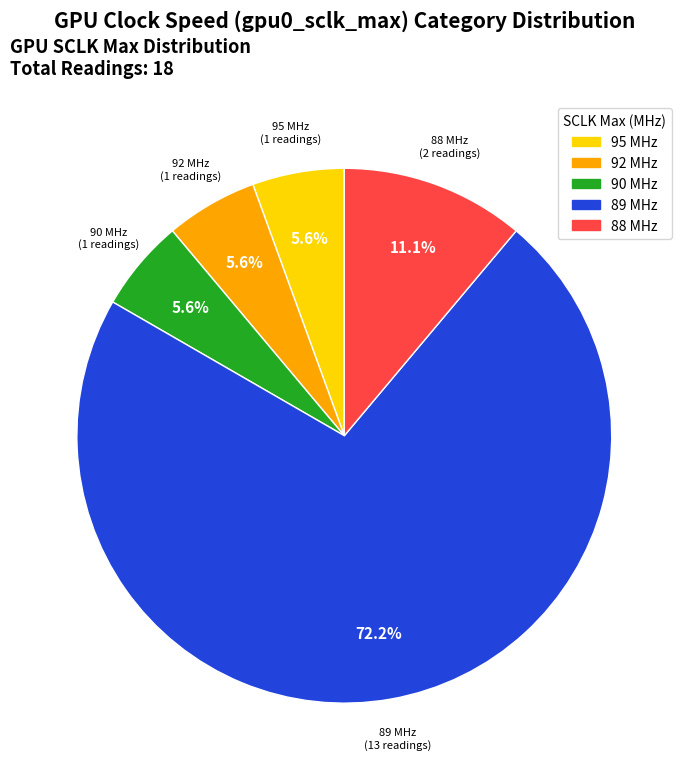

Does any single category account for the majority?

Yes